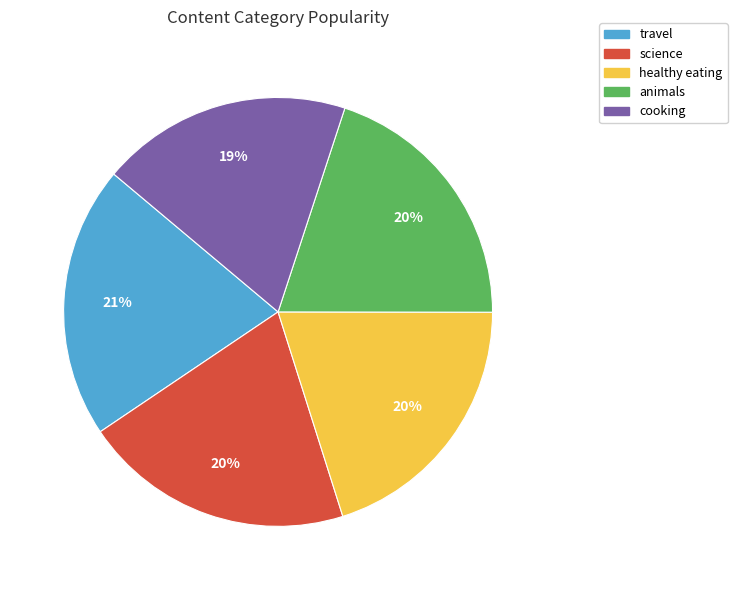

How many segments does this pie chart have?

5